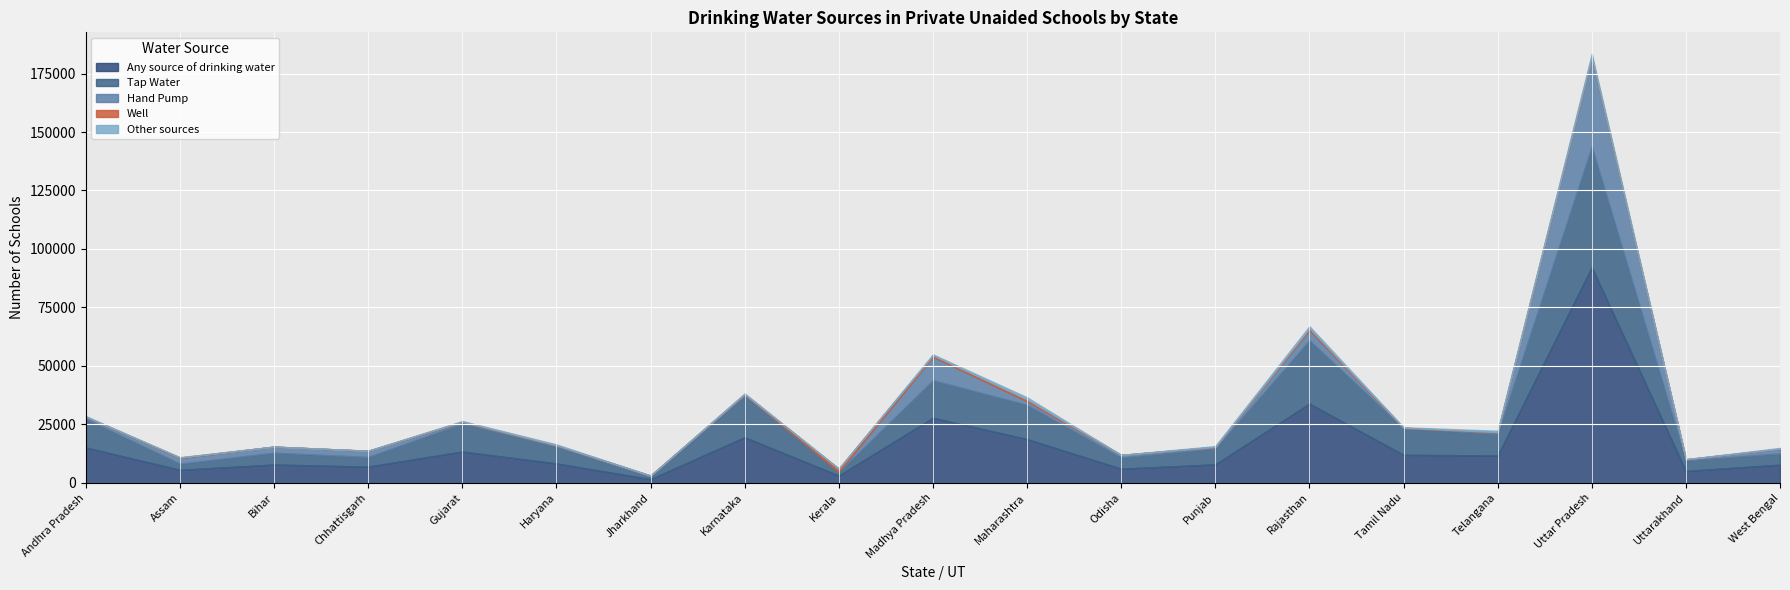

What is the total value across all series at Madhya Pradesh?

54929